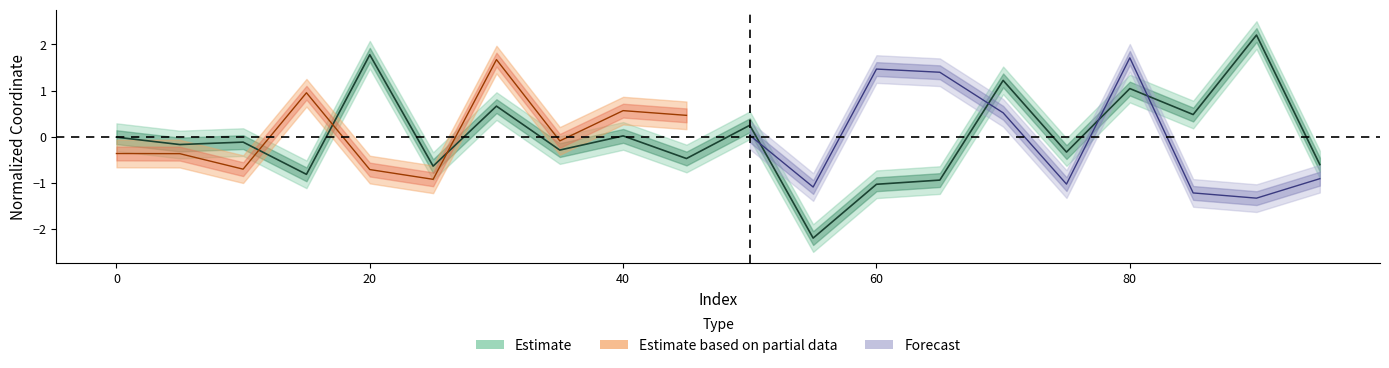

Reading left to right, what are all the values shown in this chart?

-0.0	-0.2	-0.1	-0.8	1.8	-0.6	0.7	-0.3	0.0	-0.5	0.2	-2.2	-1.0	-0.9	1.2	-0.3	1.0	0.5	2.2	-0.6